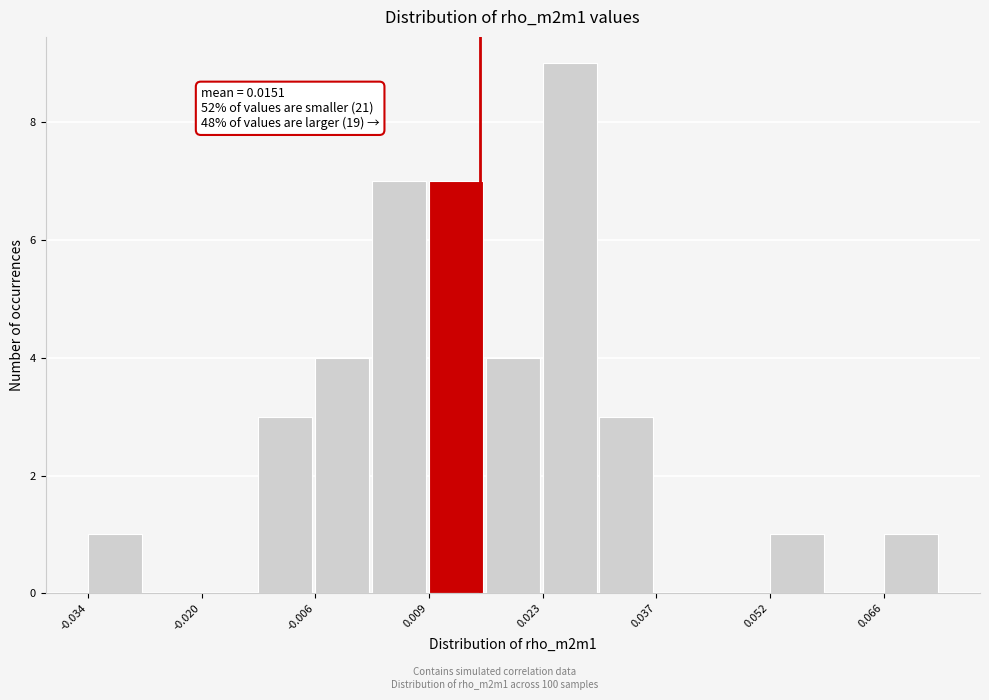

Read against the x-axis, roughly where is the centre of the tallest bar?

0.026